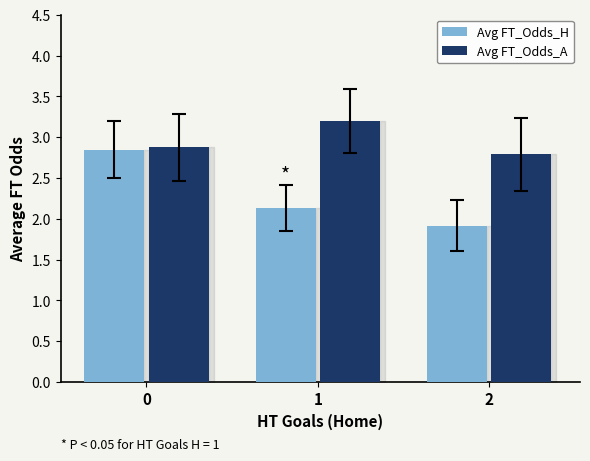

Which series has the largest total across all categories?

Avg FT_Odds_A